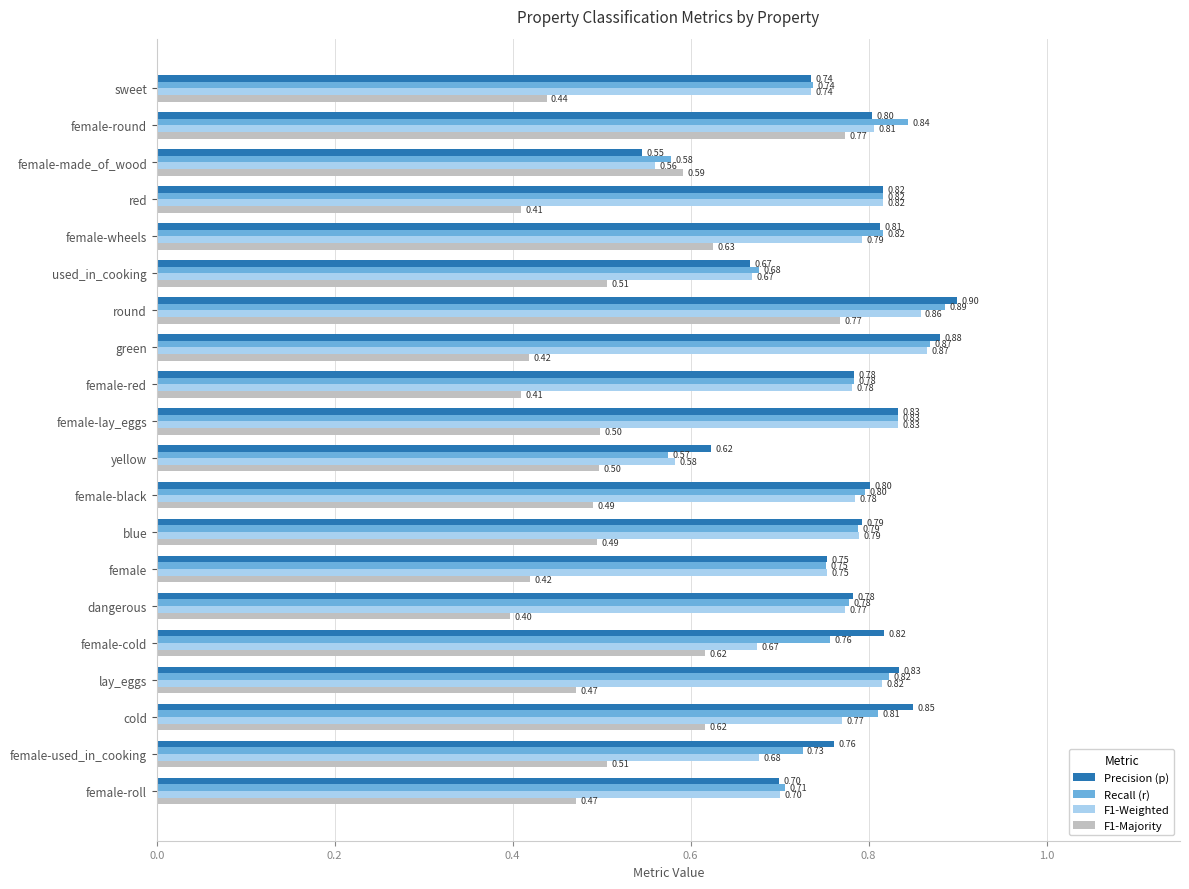

Which series has the largest range (max minus min)?

F1-Majority